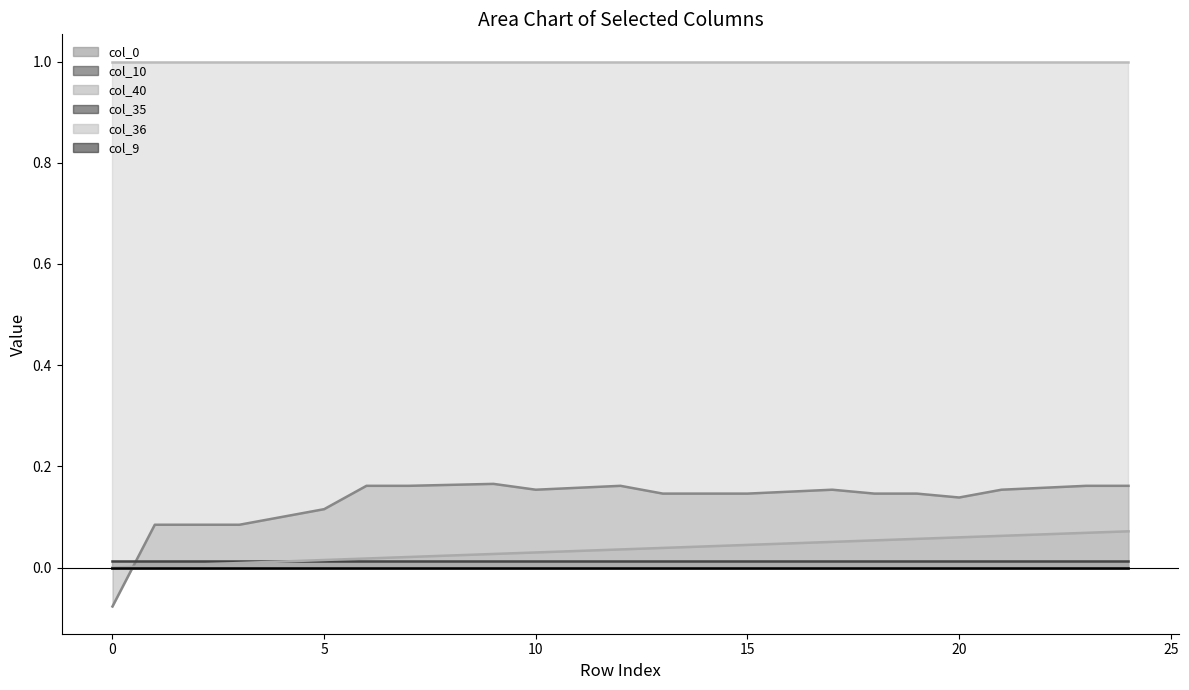

What is the sum of the col_40_line values at 14 and 15?

0.1